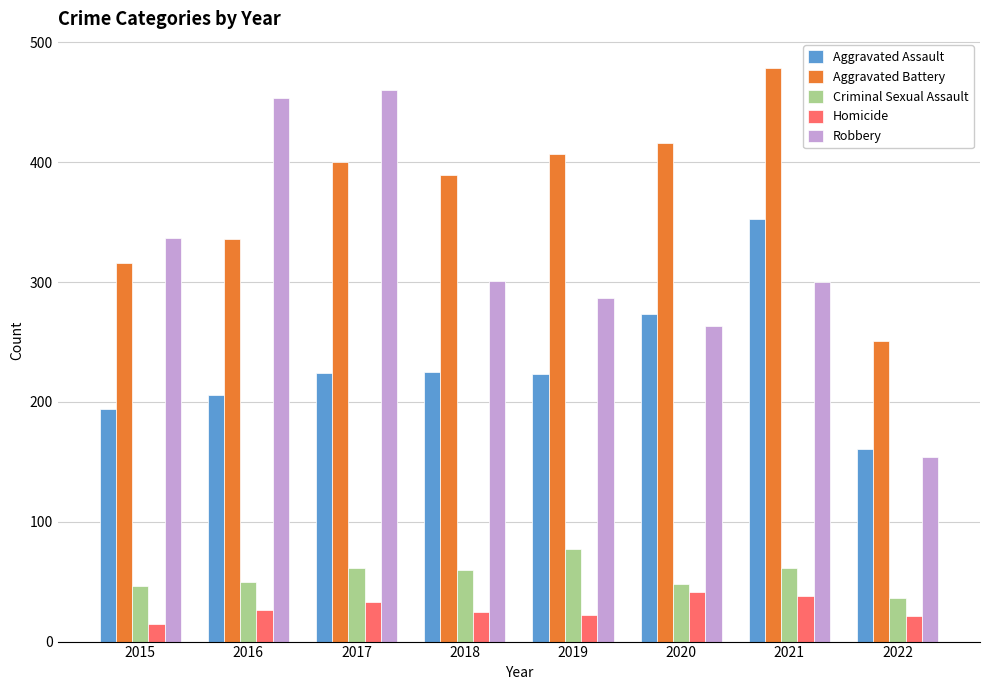

Which series has the widest spread of values?

Robbery